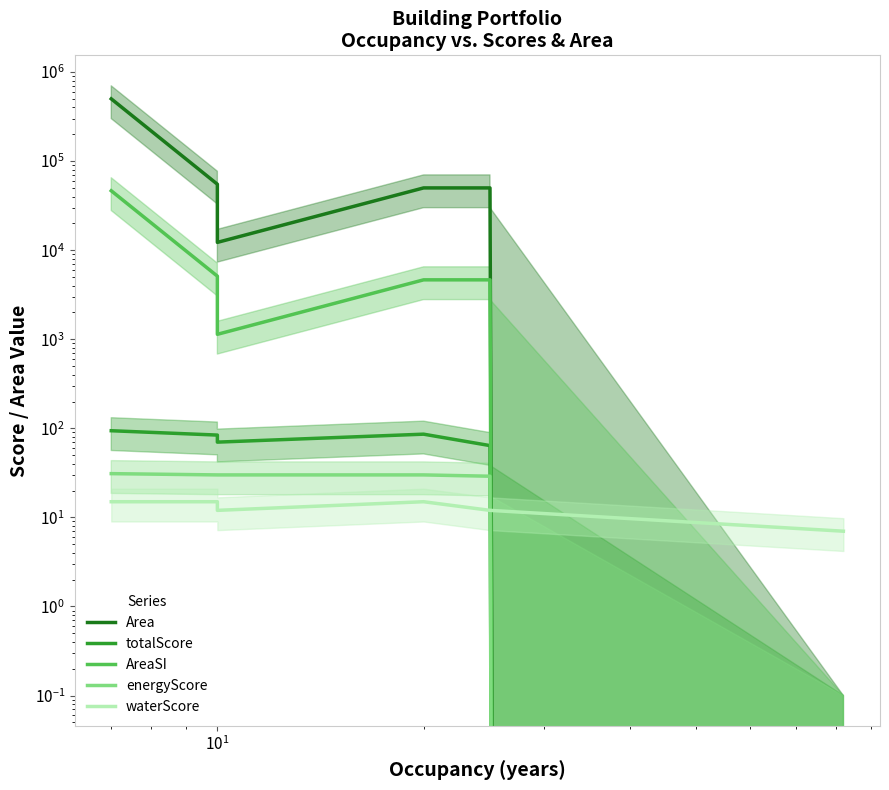

How many values in the Area series are below 50000?

3